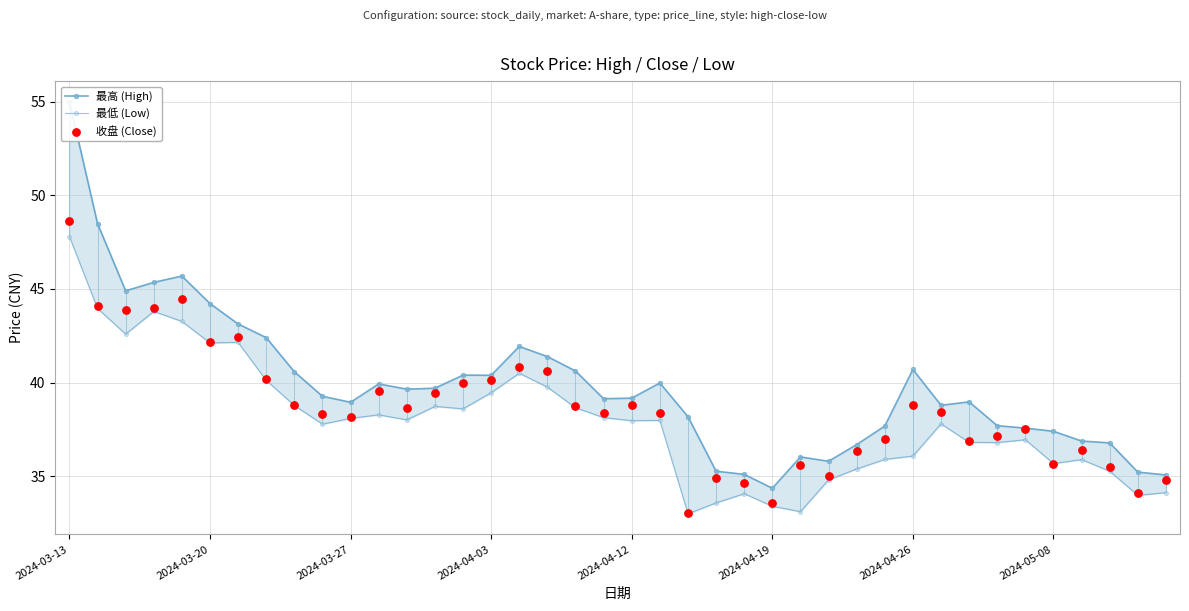

Which series has the largest total across all categories?

最高 (High)